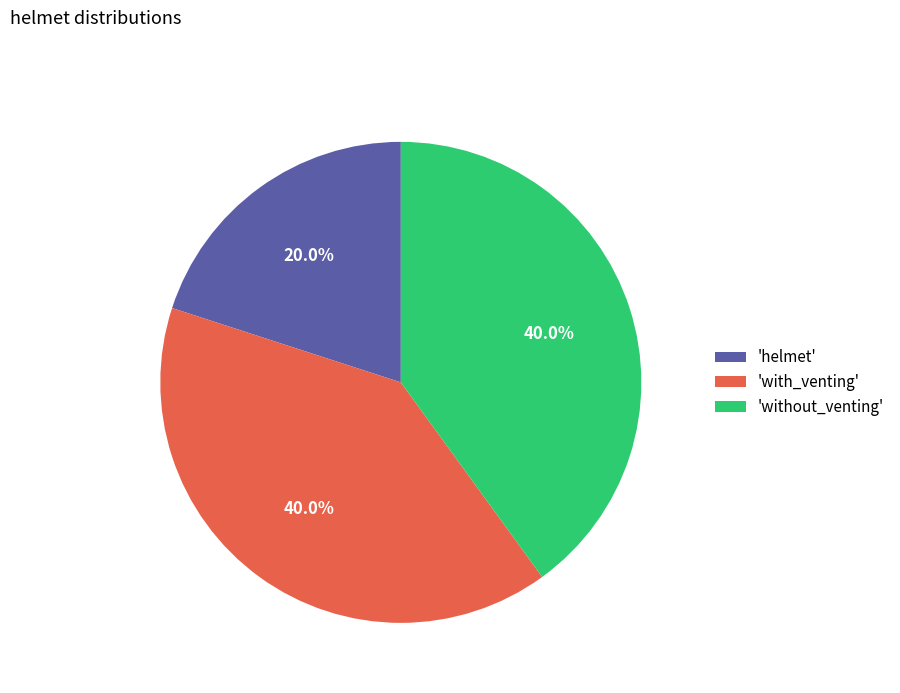

To the nearest percent, what is the average slice percentage?

33%